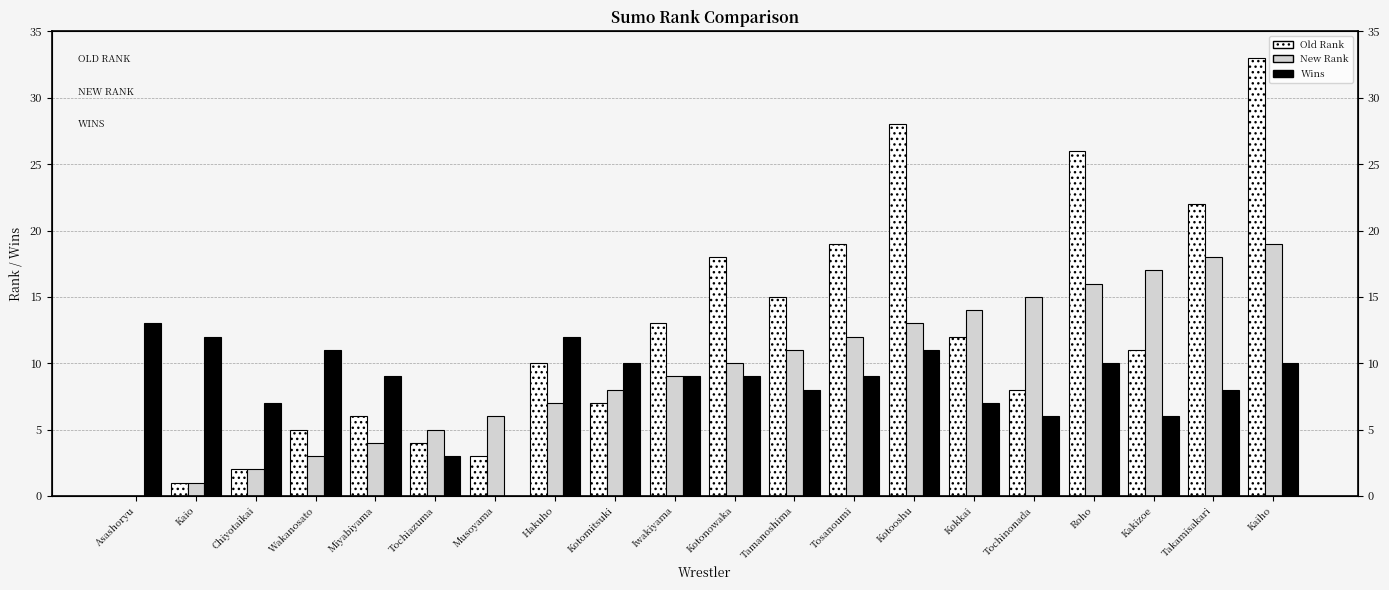

Between Chiyotaikai and Tamanoshima, which series saw the biggest shift?

Old Rank